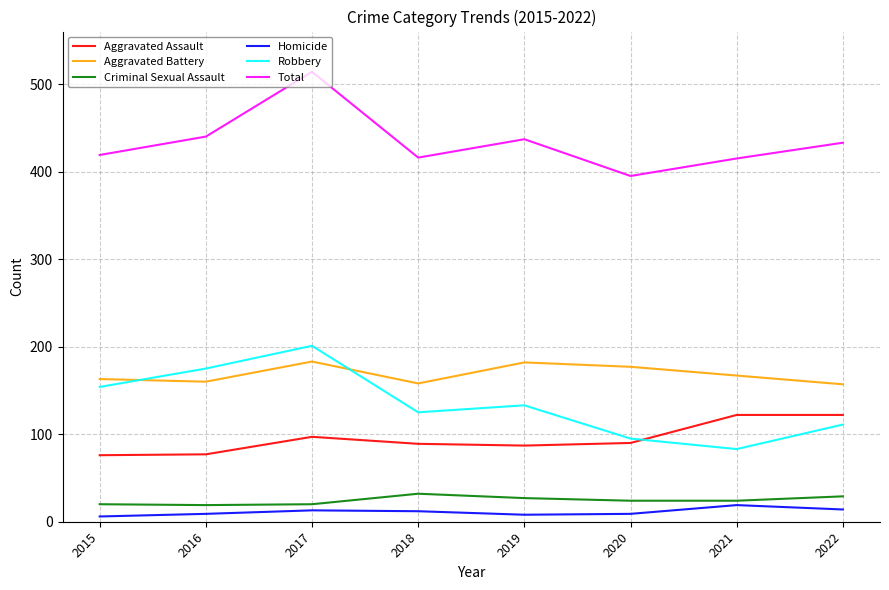

True or false: Aggravated Battery and Criminal Sexual Assault cross at least once.

False